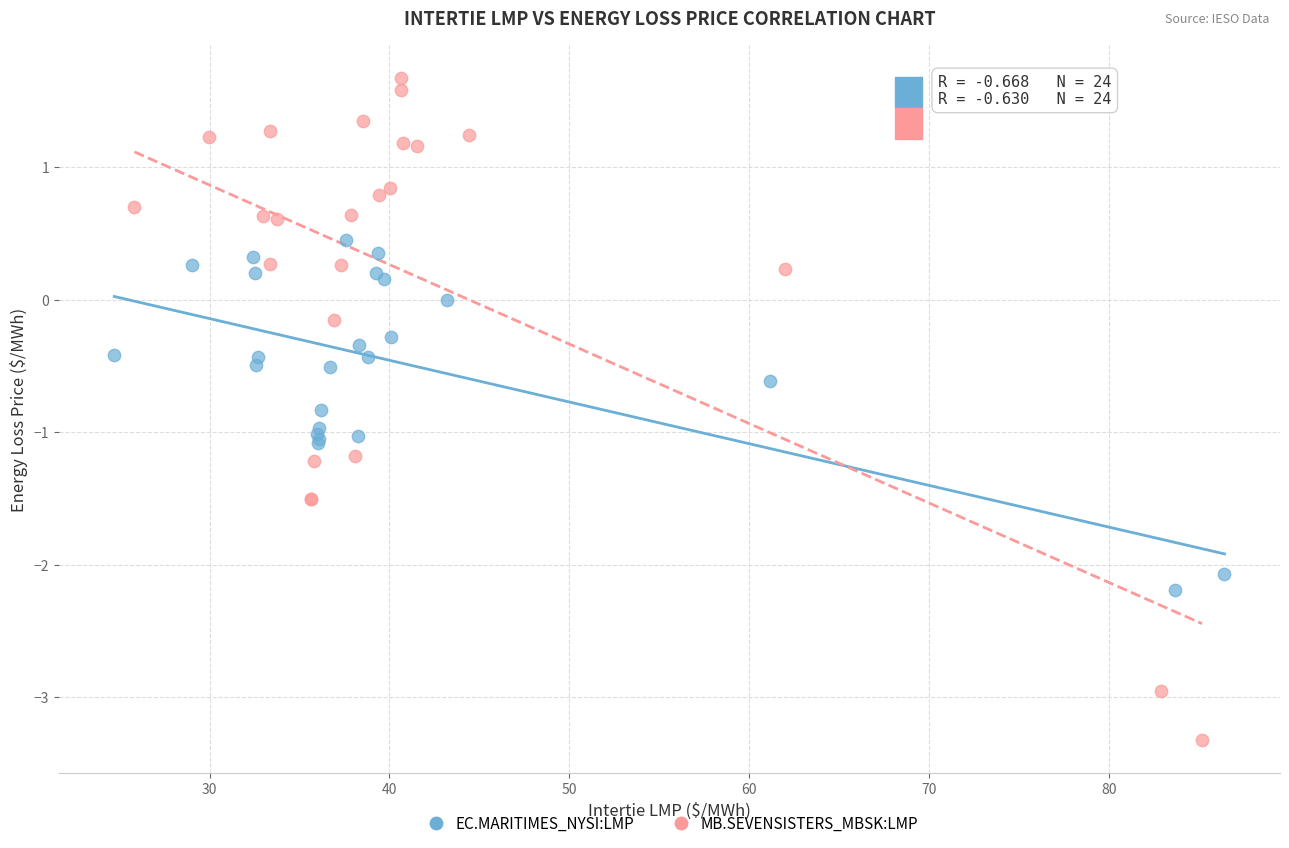

Which series contains the highest Y value?

MB.SEVENSISTERS_MBSK:LMP